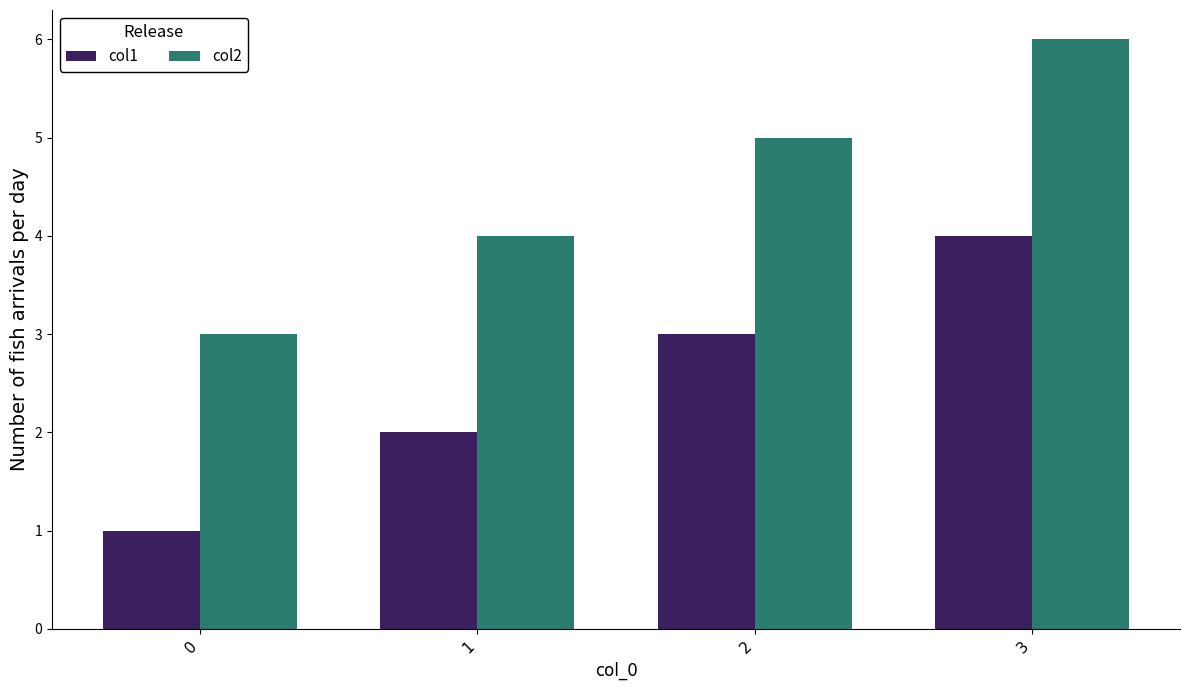

Are the bars grouped side by side (vs. stacked)?

Yes